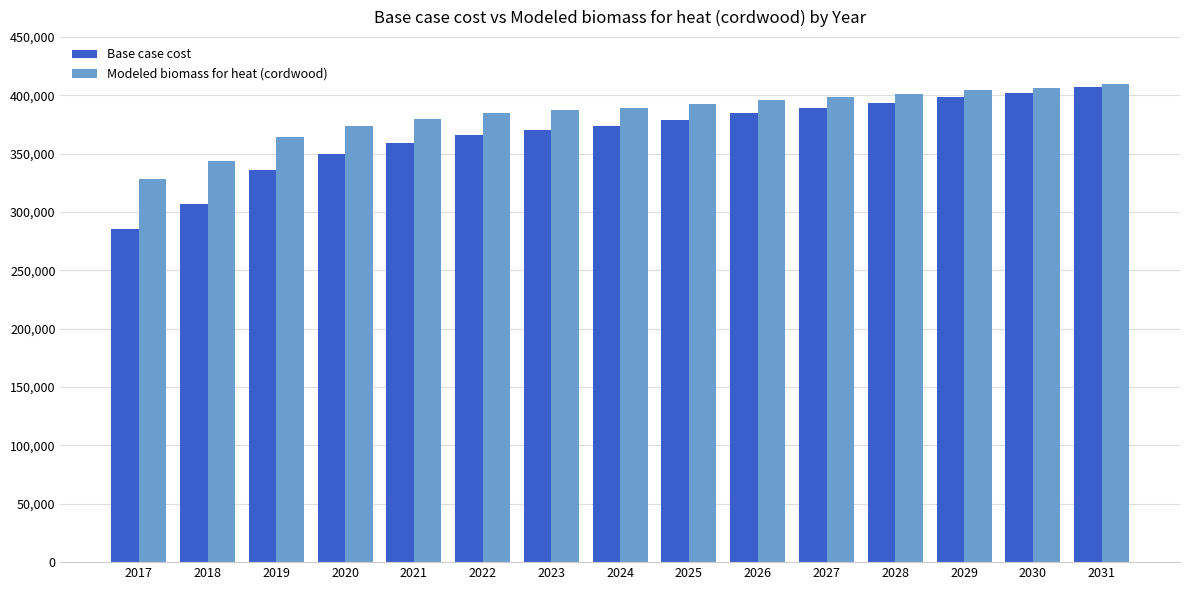

Does the chart contain any negative values?

No